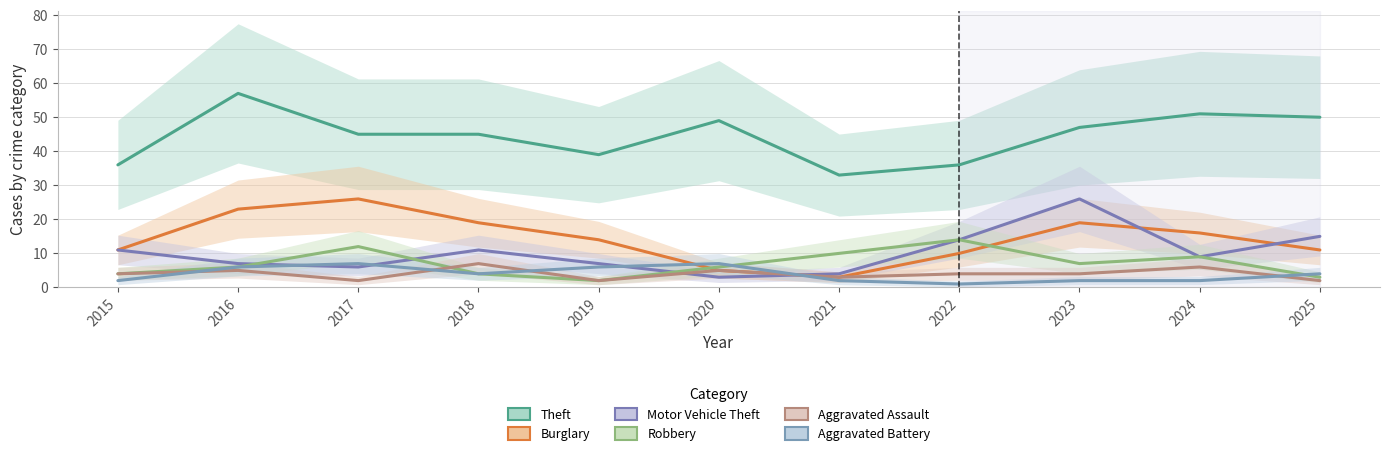

How many values in the Aggravated Battery series exceed 4?

4